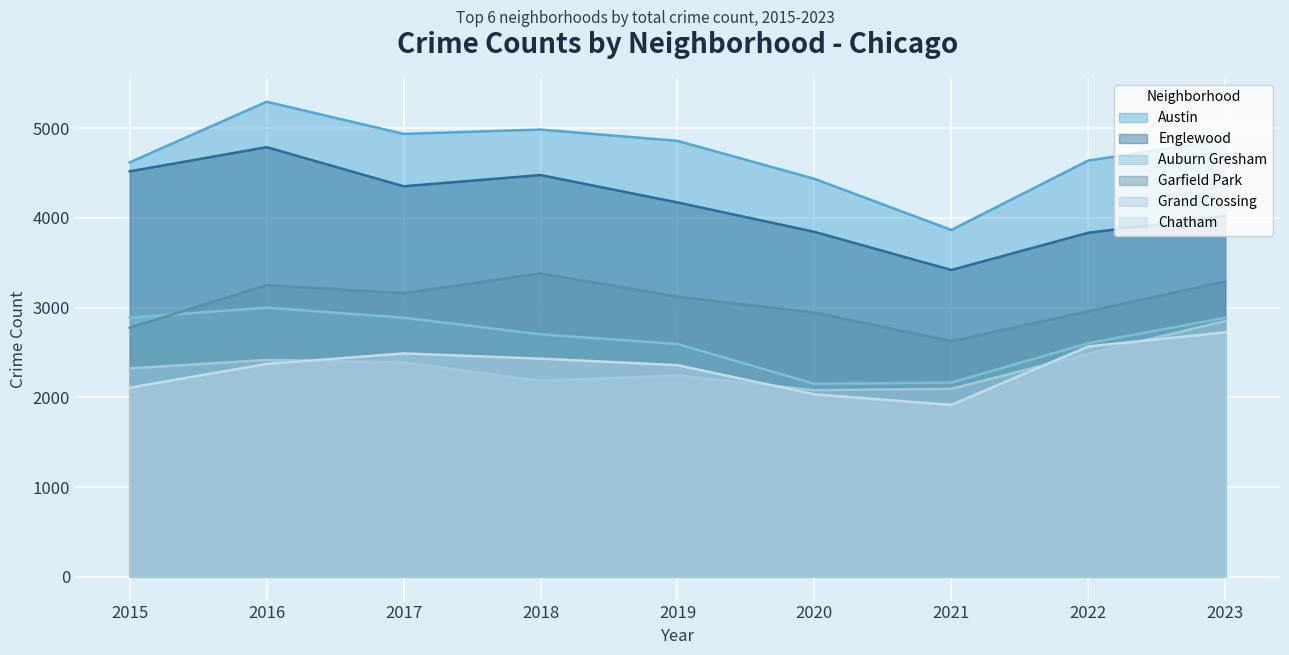

What is the average value of the Austin series?

4723